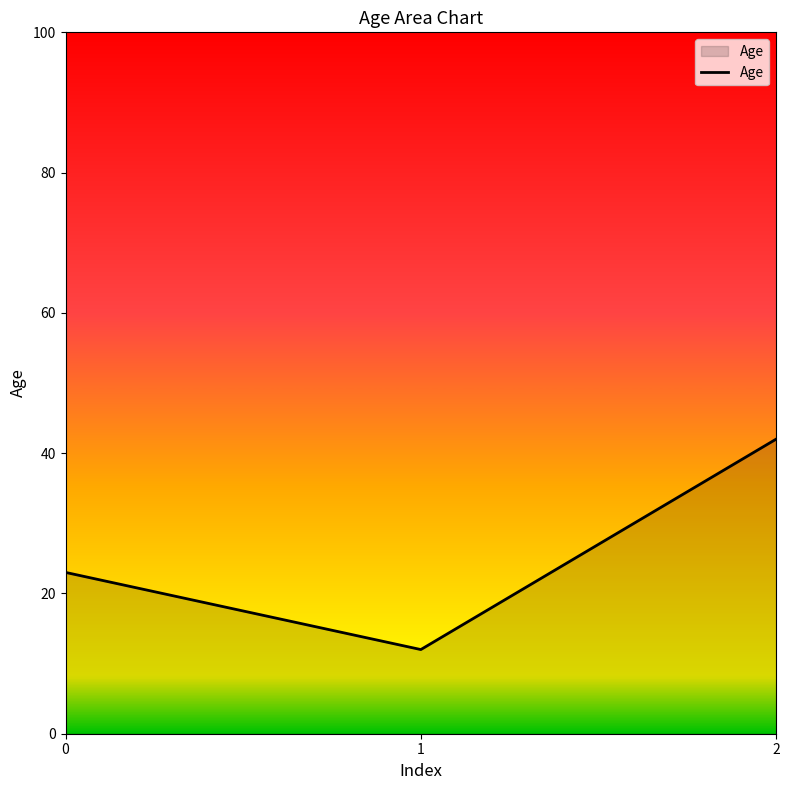

Is it true that the value at 2 is 42?

True